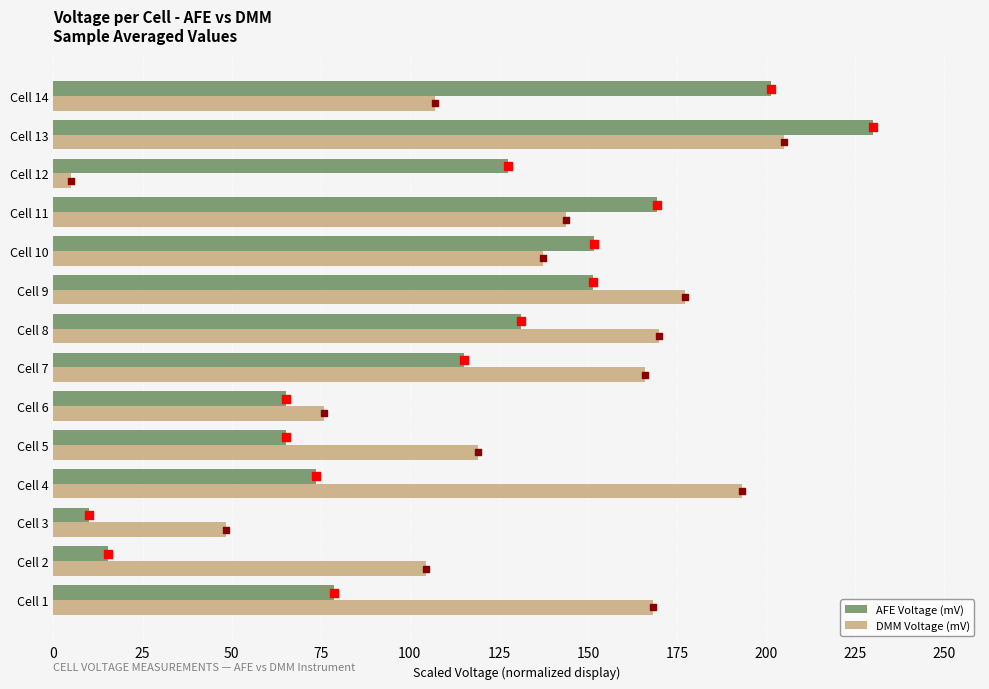

Which series contains the highest Y value?

AFE Voltage (mV)